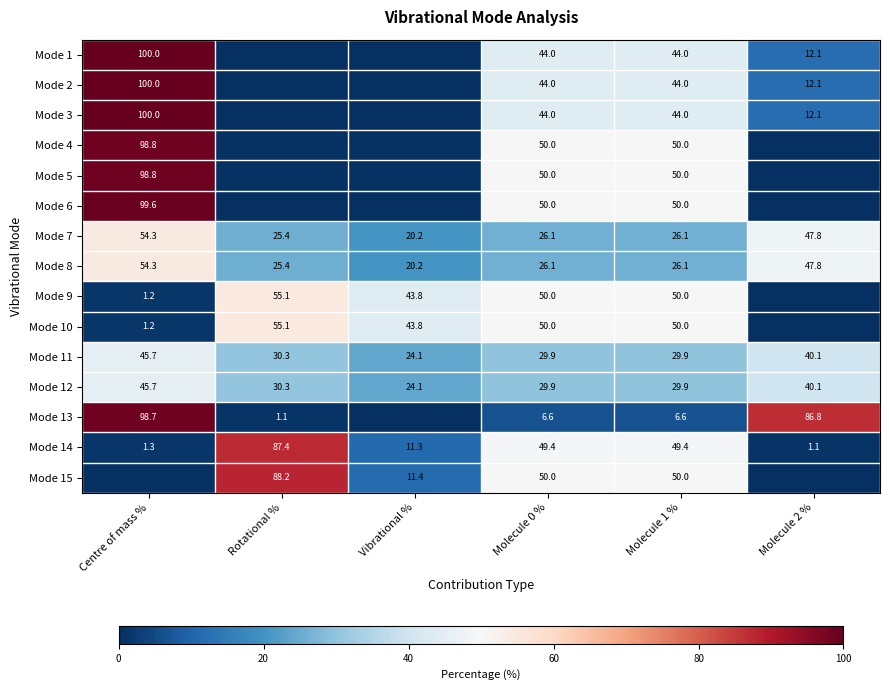

Is the value of Mode 11 at Centre of mass % greater than the value of Mode 13 at Centre of mass %?

No